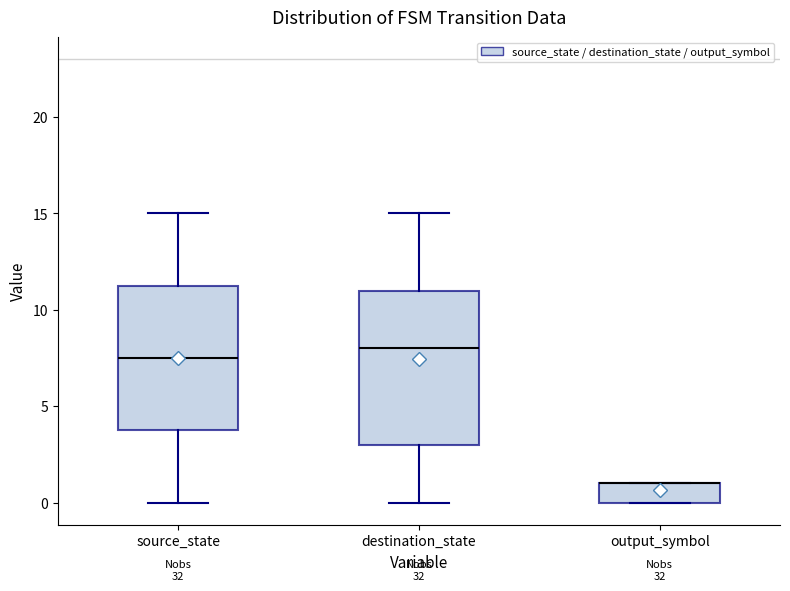

Comparing the boxes themselves (not the whiskers), which one is the tallest?

destination_state